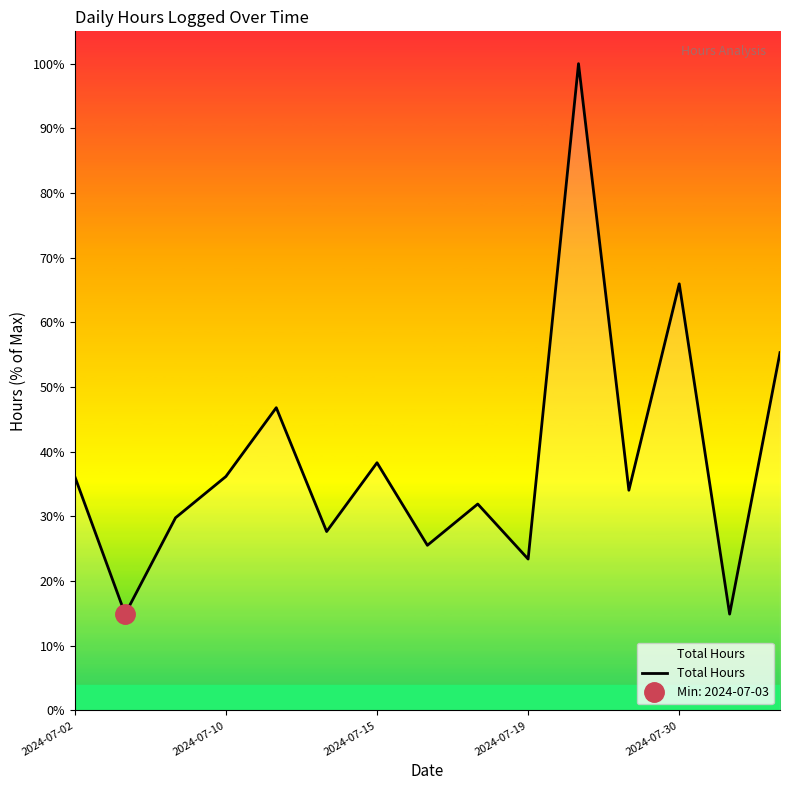

Reading left to right, transcribe all the data shown in this chart.

36.2	14.9	29.8	36.2	46.8	27.7	38.3	25.5	31.9	23.4	100.0	34.0	66.0	14.9	55.3